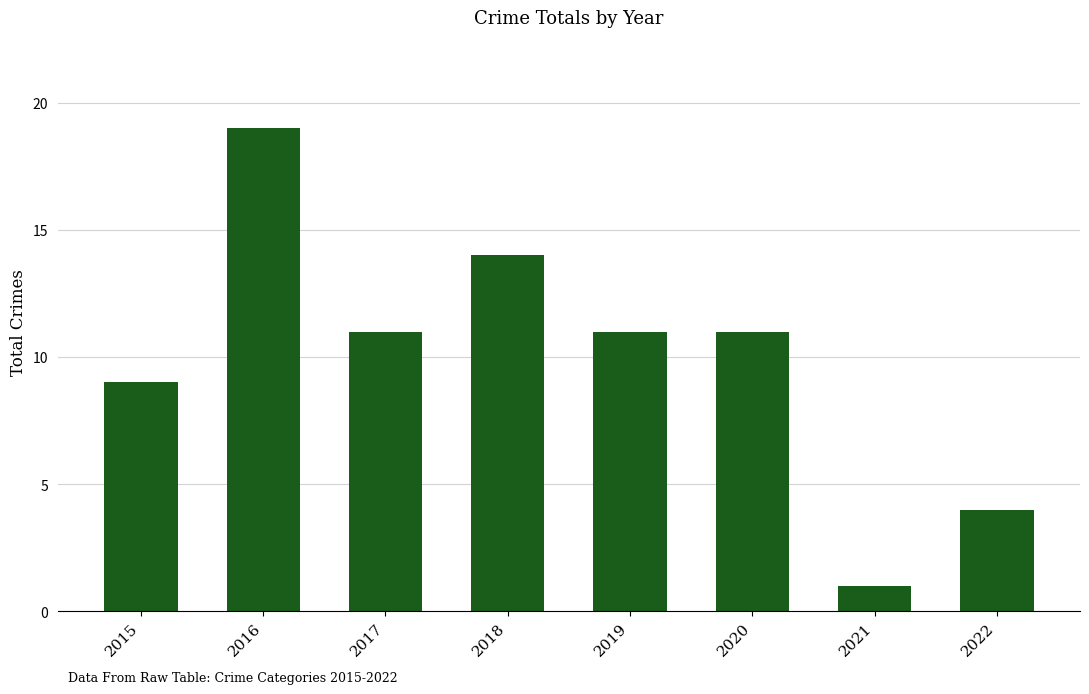

The value at 2022 is 7. True or false?

False